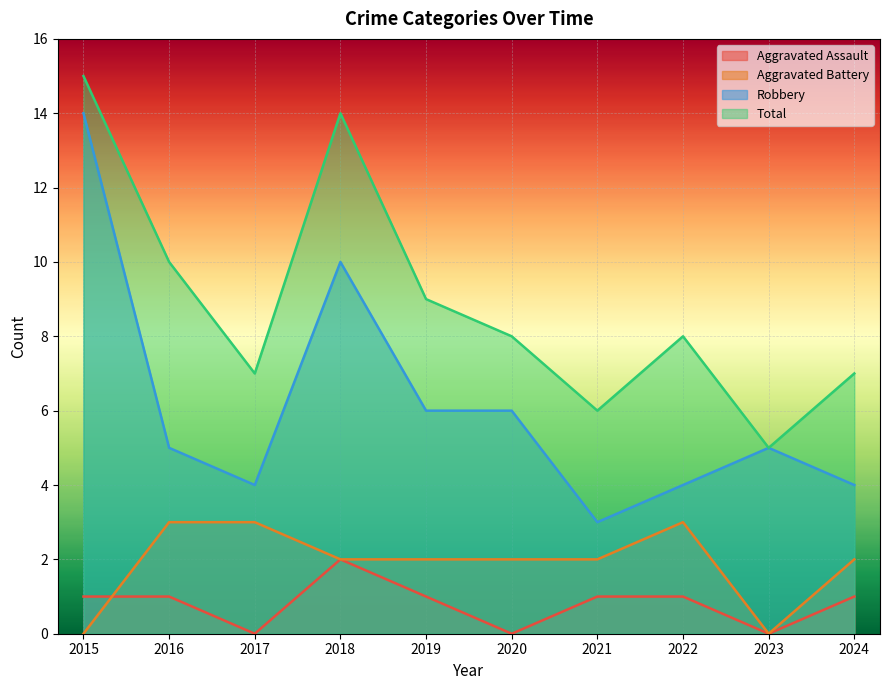

What is the value of the Aggravated Battery point at the 6th from the left?

2